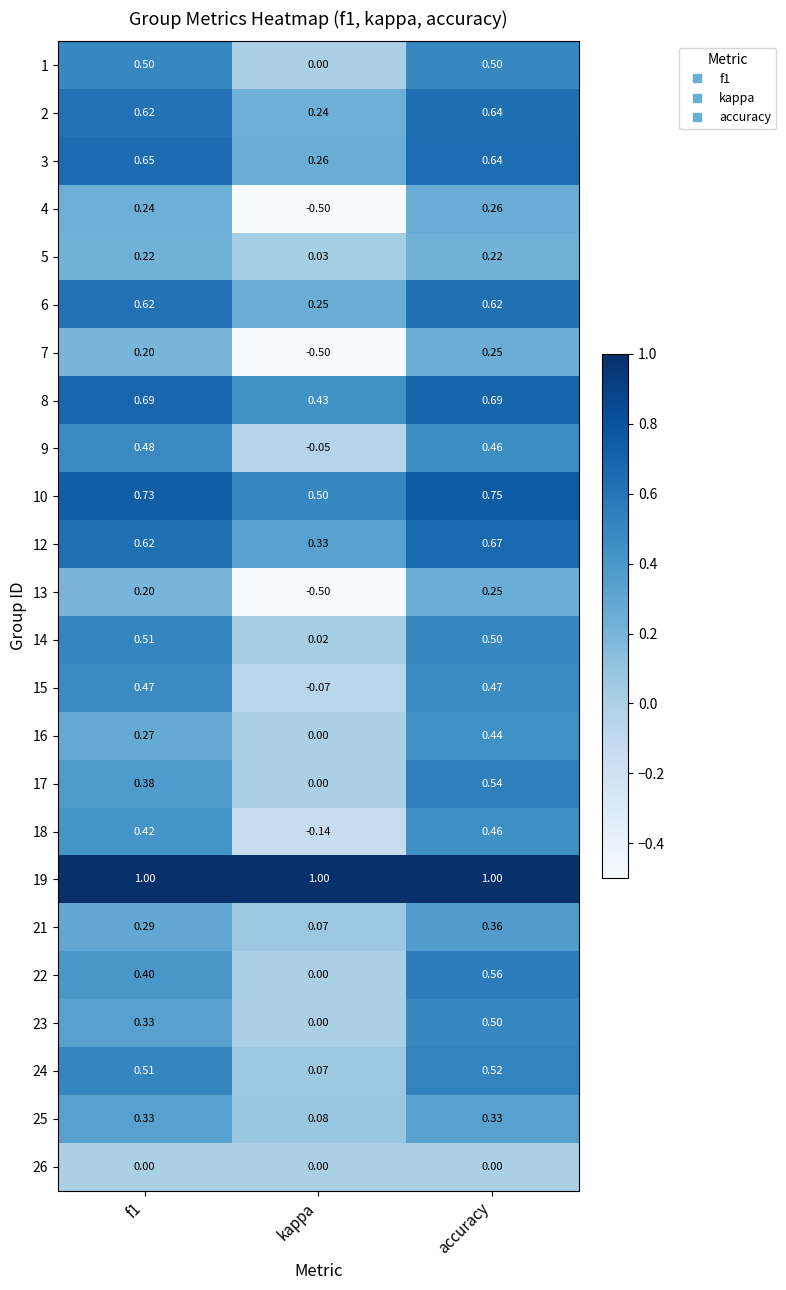

At how many categories does at least one series exceed 0?

3